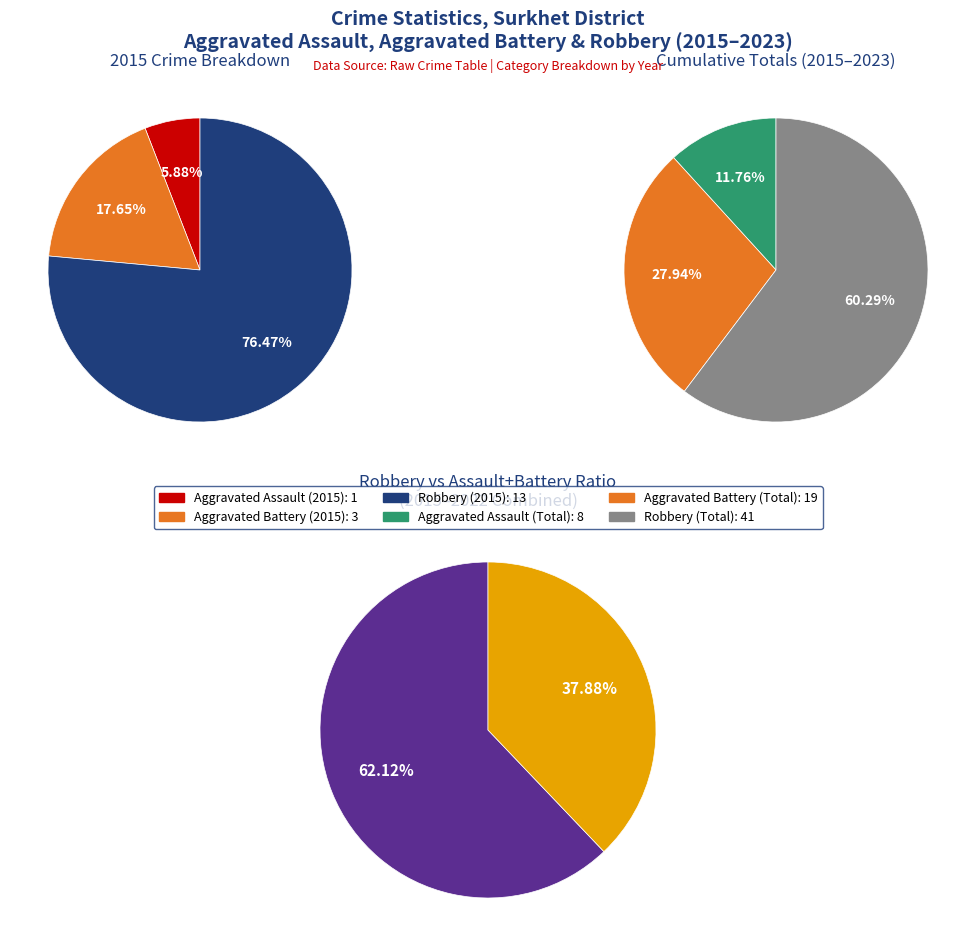

Rank the series by their average value, from highest to lowest.

Robbery, Aggravated Battery, Aggravated Assault